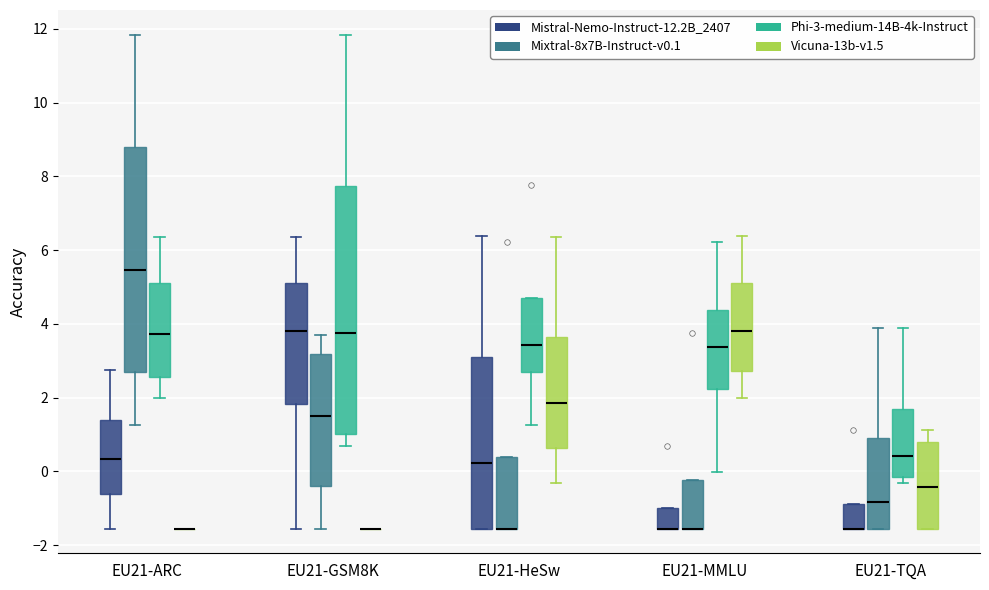

Which box is the tallest, from its lower edge to its upper edge?

EU21-GSM8K (Phi-3-medium-14B-4k-Instruct)